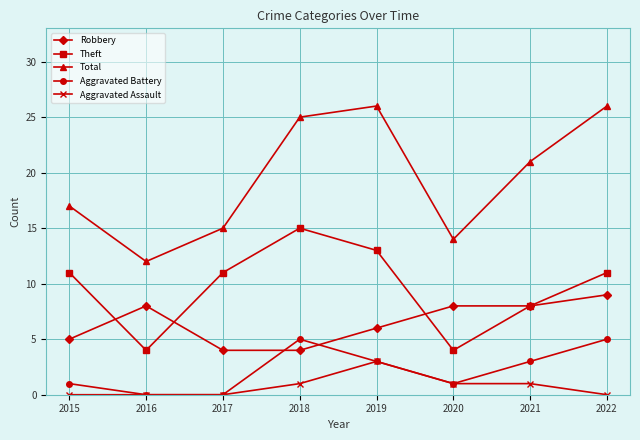

What is the approximate value of Robbery at 2017?

4